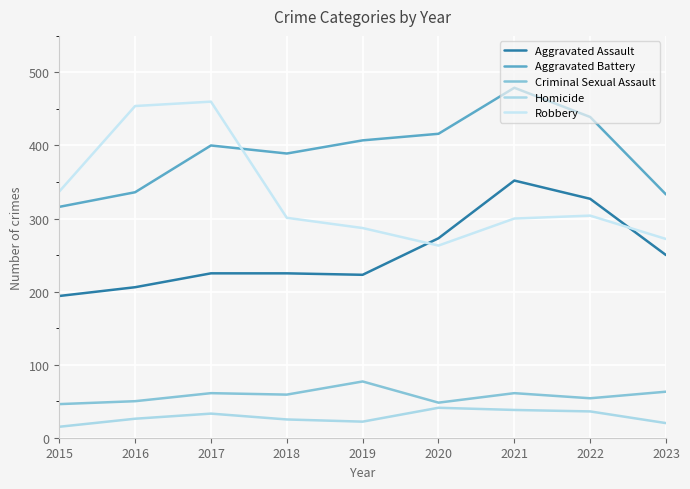

Is it true that Criminal Sexual Assault equals 61 at 2017?

True